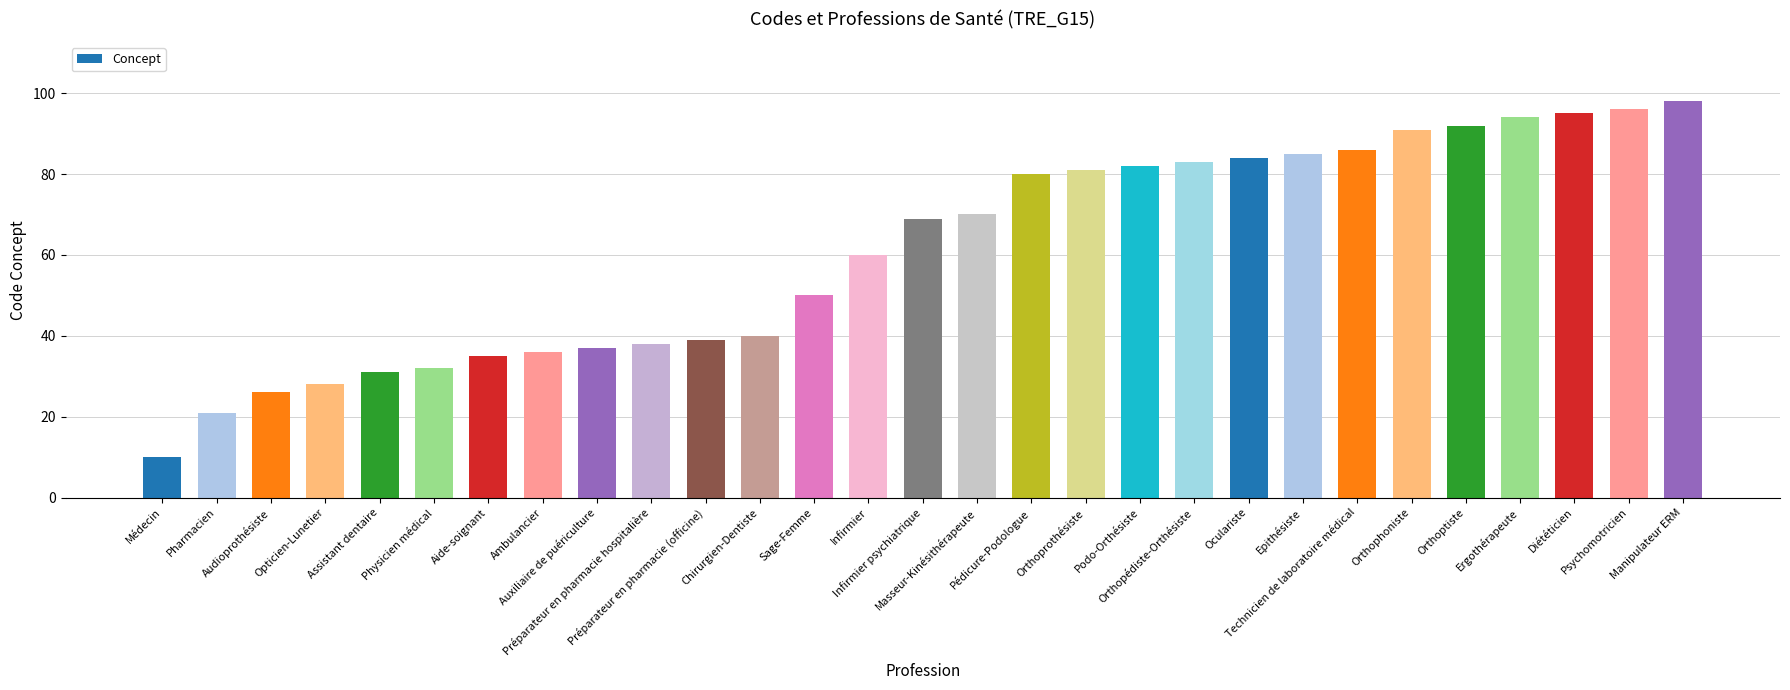

The chart shows a value of 95 at Diététicien. True or false?

True